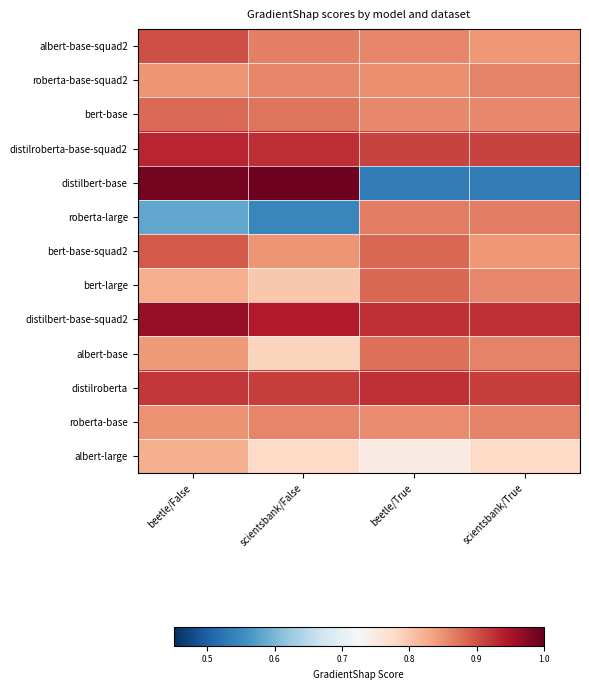

Which label corresponds to the smallest value in the chart?

beetle/True